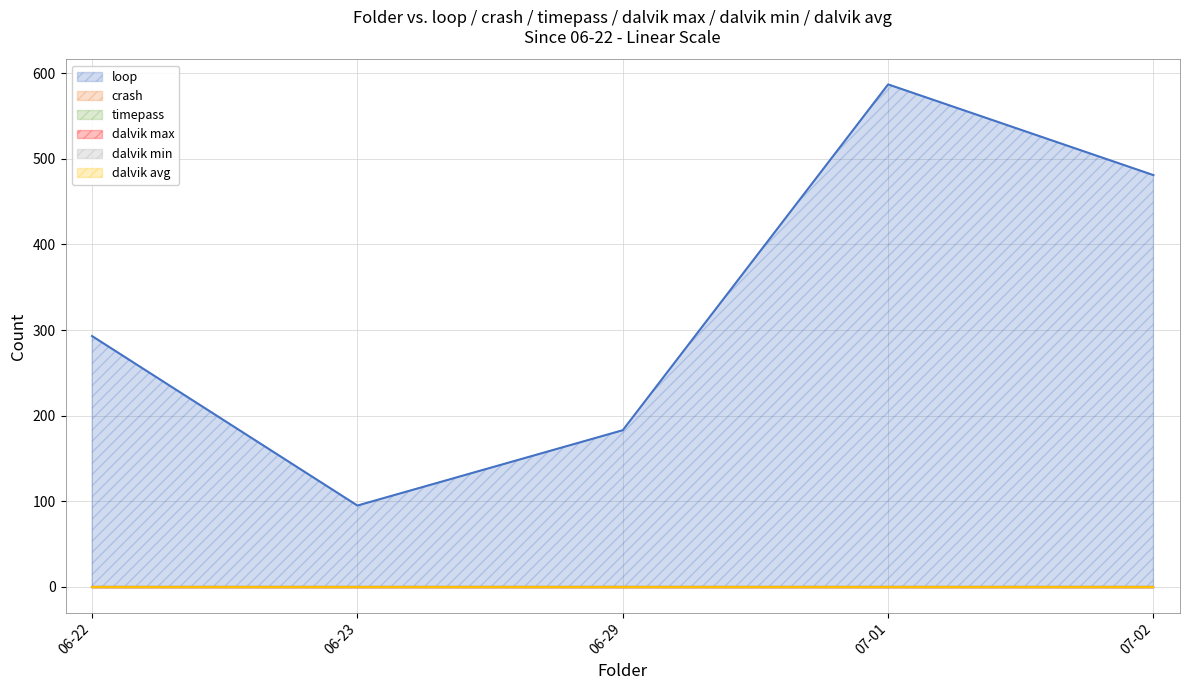

What are all the series names shown in the legend?

loop, crash, timepass, dalvik max, dalvik min, dalvik avg